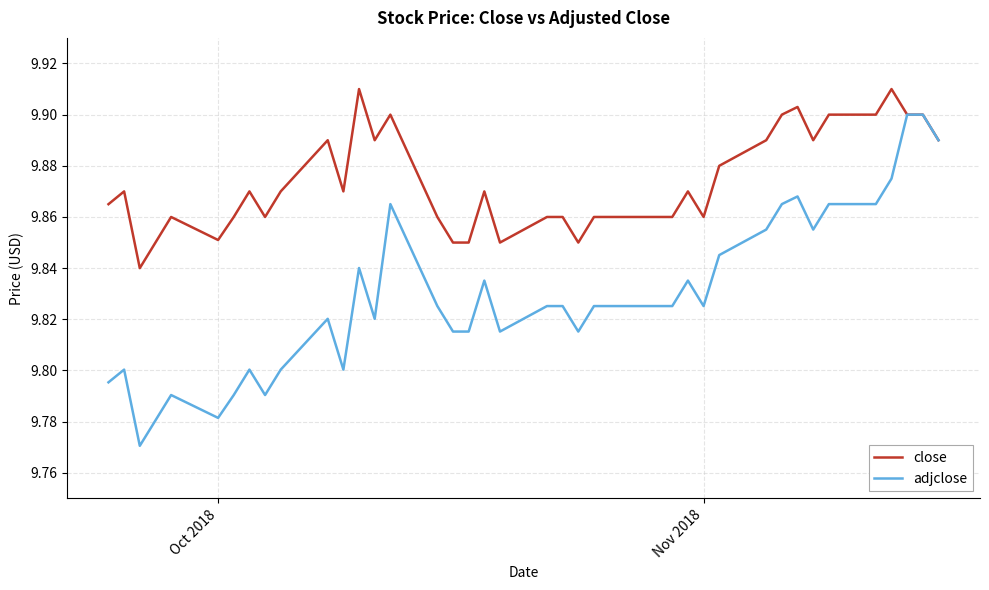

Which series has the widest spread of values?

adjclose